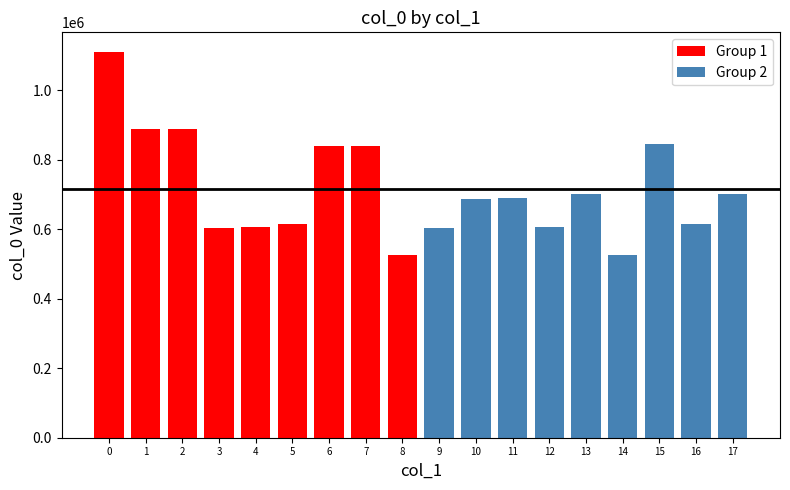

What is the maximum value for Group 1?

1111666